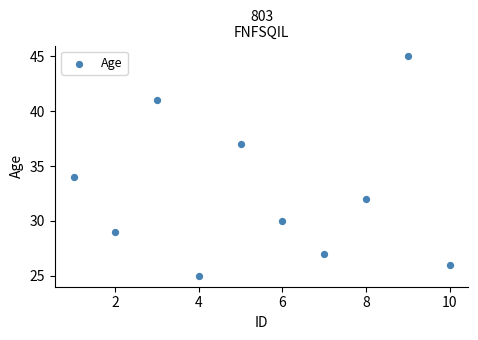

What is the range of Y values (max minus min)?

20